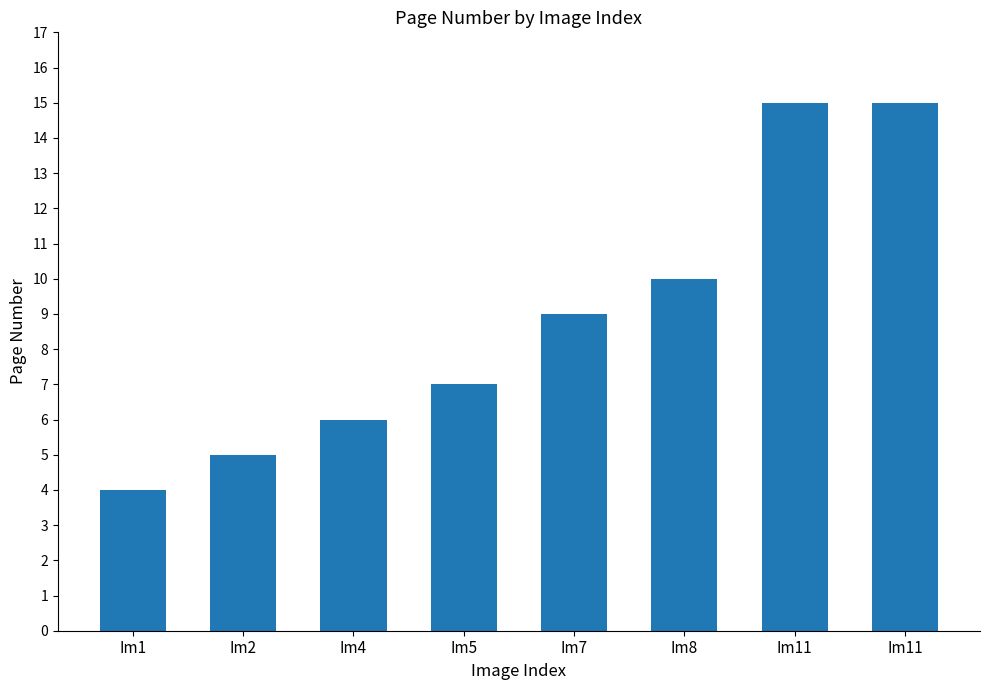

How many data points does each series have?

8